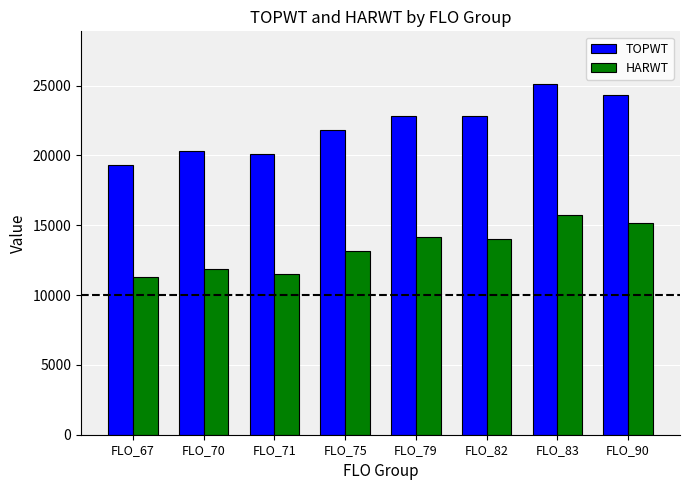

What is the value of the TOPWT bar at the 1st from the left?

19345